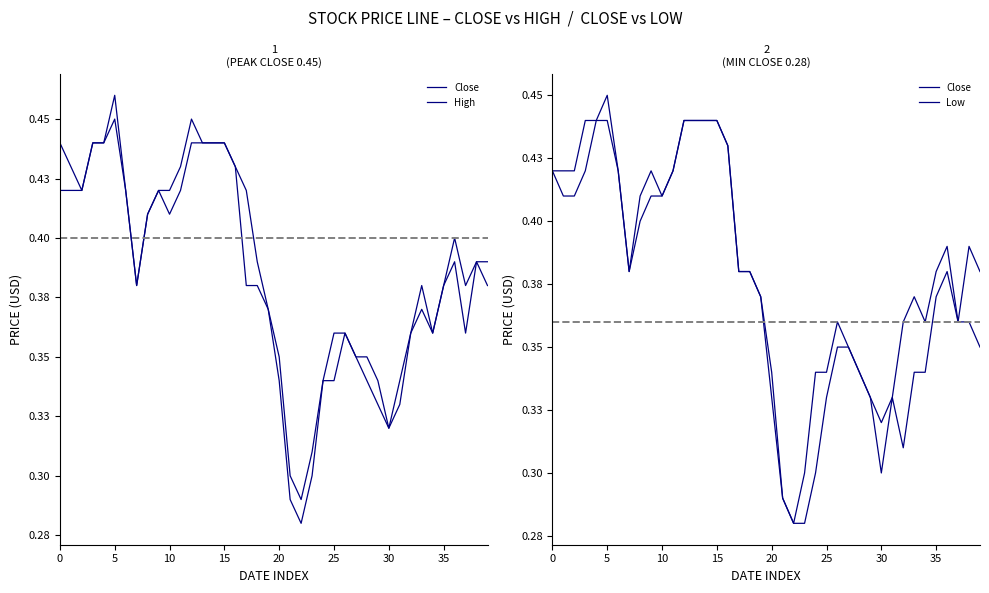

Reading left to right, transcribe all the data shown in this chart.

Close: 0.4	0.4	0.4	0.4	0.4	0.5	0.4	0.4	0.4	0.4	0.4	0.4	0.4	0.4	0.4	0.4	0.4	0.4	0.4	0.4	0.3	0.3	0.3	0.3	0.3	0.3	0.4	0.3	0.3	0.3	0.3	0.3	0.4	0.4	0.4	0.4	0.4	0.4	0.4	0.4
High: 0.4	0.4	0.4	0.4	0.4	0.5	0.4	0.4	0.4	0.4	0.4	0.4	0.5	0.4	0.4	0.4	0.4	0.4	0.4	0.4	0.3	0.3	0.3	0.3	0.3	0.4	0.4	0.3	0.3	0.3	0.3	0.3	0.4	0.4	0.4	0.4	0.4	0.4	0.4	0.4
Low: 0.4	0.4	0.4	0.4	0.4	0.4	0.4	0.4	0.4	0.4	0.4	0.4	0.4	0.4	0.4	0.4	0.4	0.4	0.4	0.4	0.3	0.3	0.3	0.3	0.3	0.3	0.3	0.3	0.3	0.3	0.3	0.3	0.3	0.3	0.3	0.4	0.4	0.4	0.4	0.3